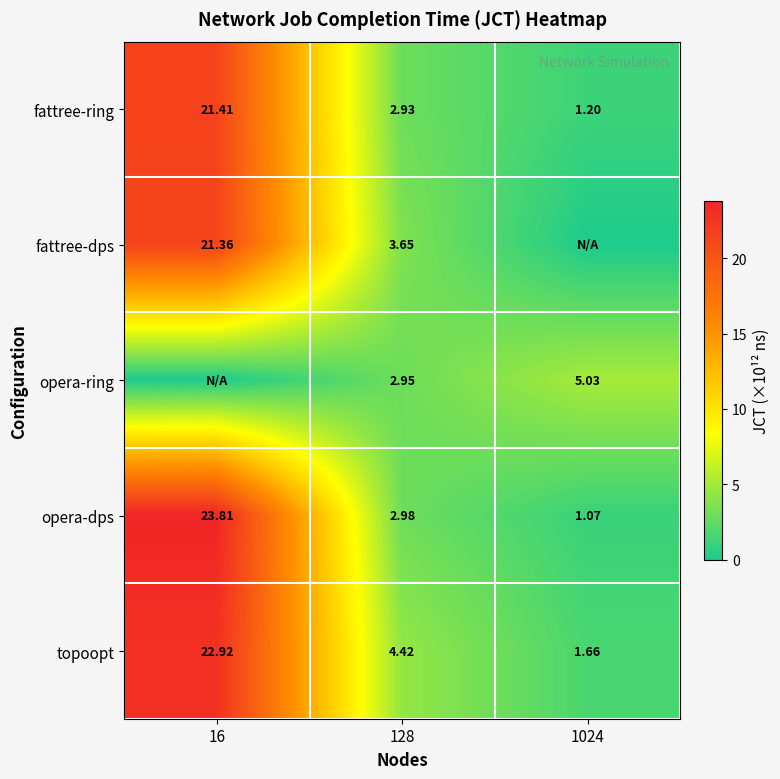

At how many categories does at least one series exceed 22?

1